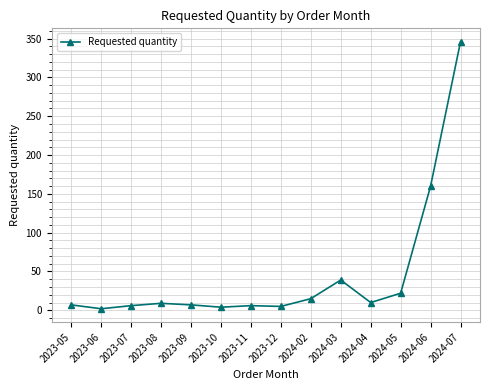

The chart shows a value of 346 at 2024-07. True or false?

True